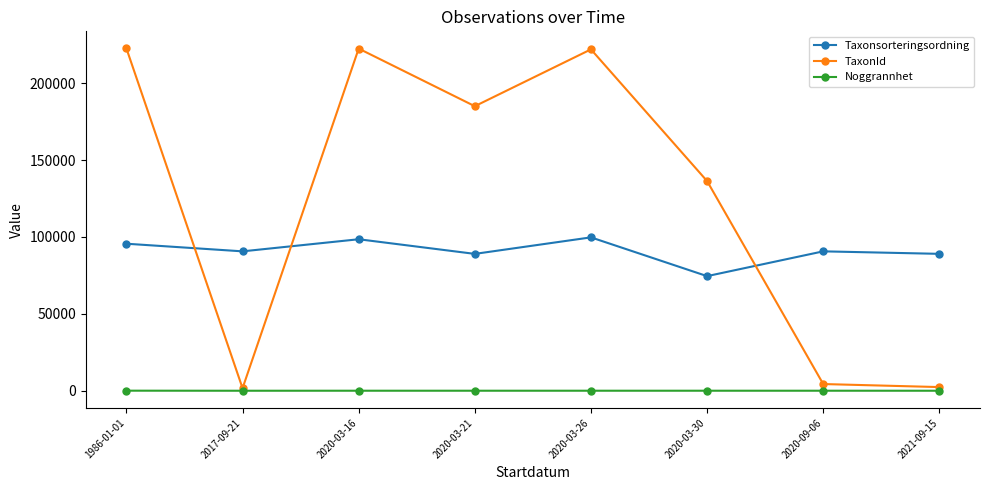

Which series has the largest total across all categories?

TaxonId